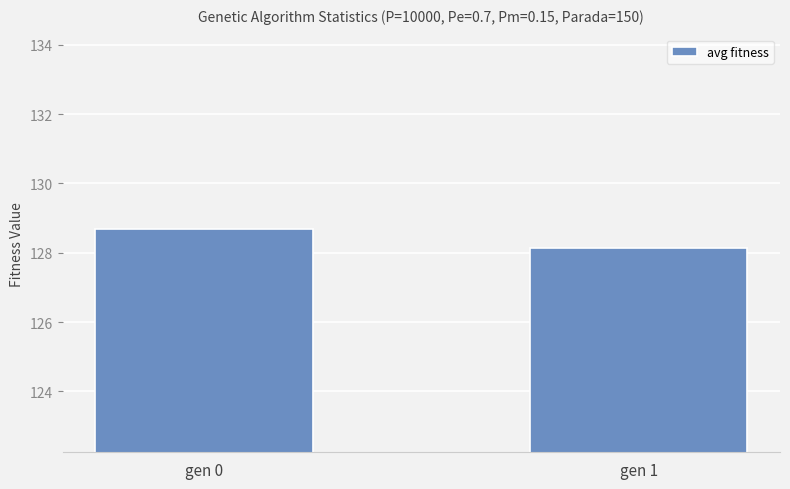

Which label corresponds to the largest value in the chart?

gen 0